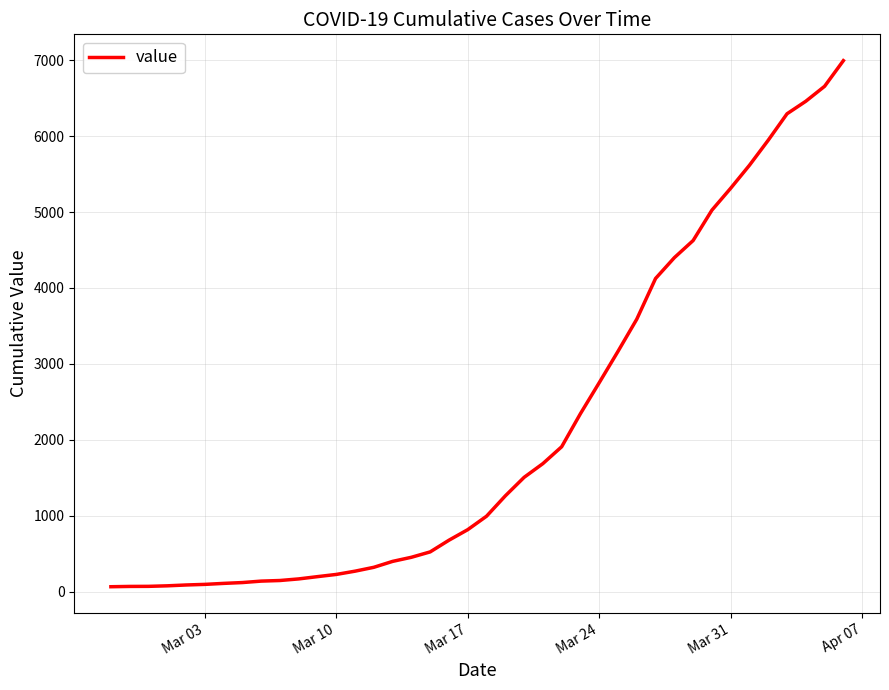

What is the greatest value displayed?

6995